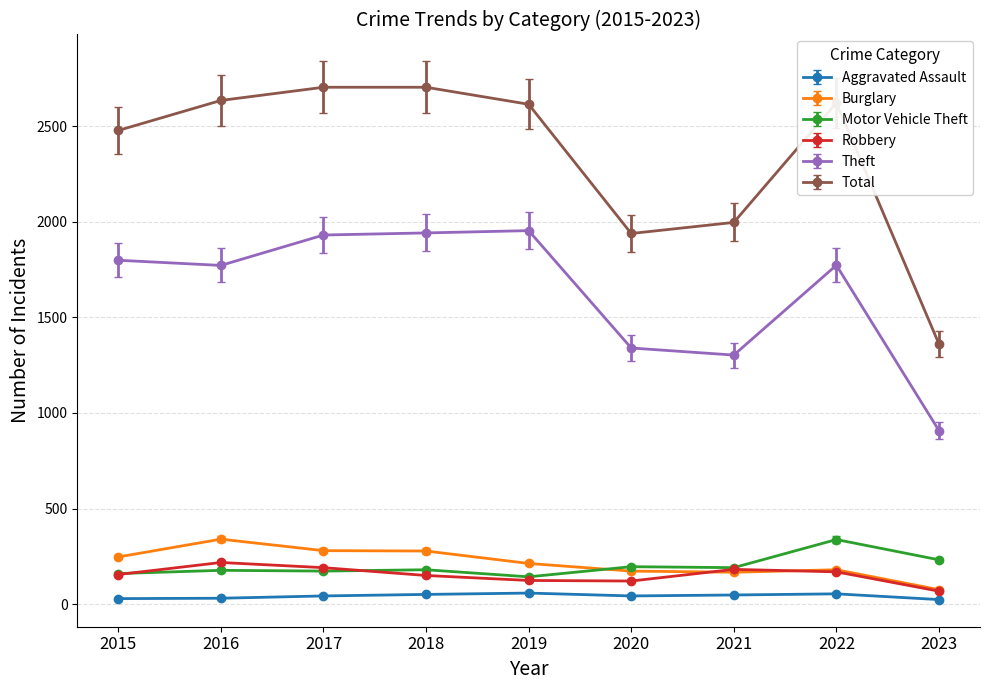

What is the difference between the Burglary values at 2023 and 2016?

264